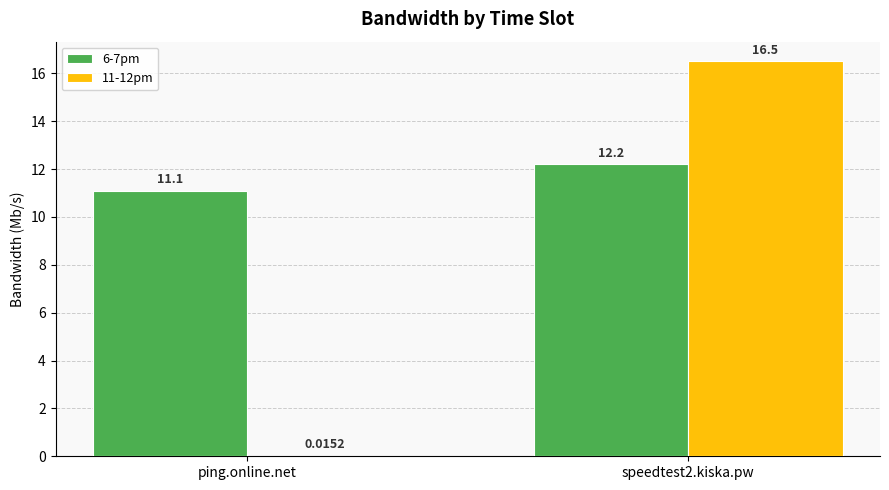

What is the sum of all 6-7pm values?

23.3